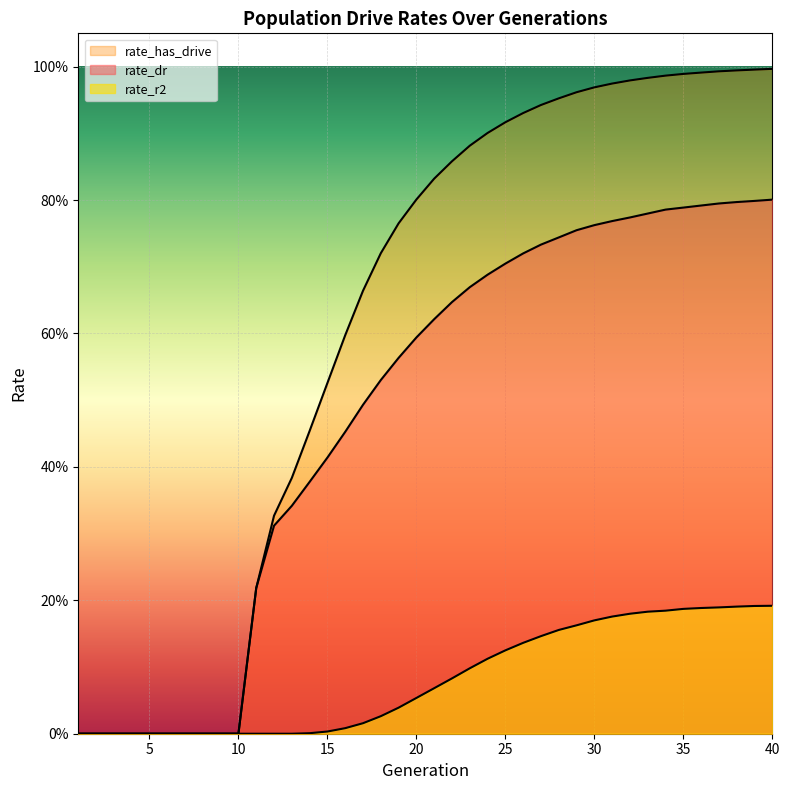

Which category has the highest value in the rate_r2 series?

40